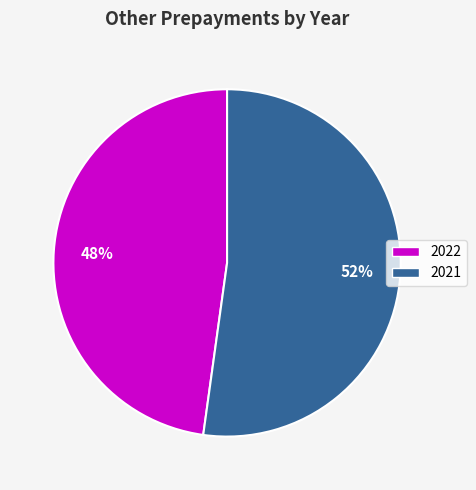

Is the sum of 2022 and 2021 greater than half?

Yes